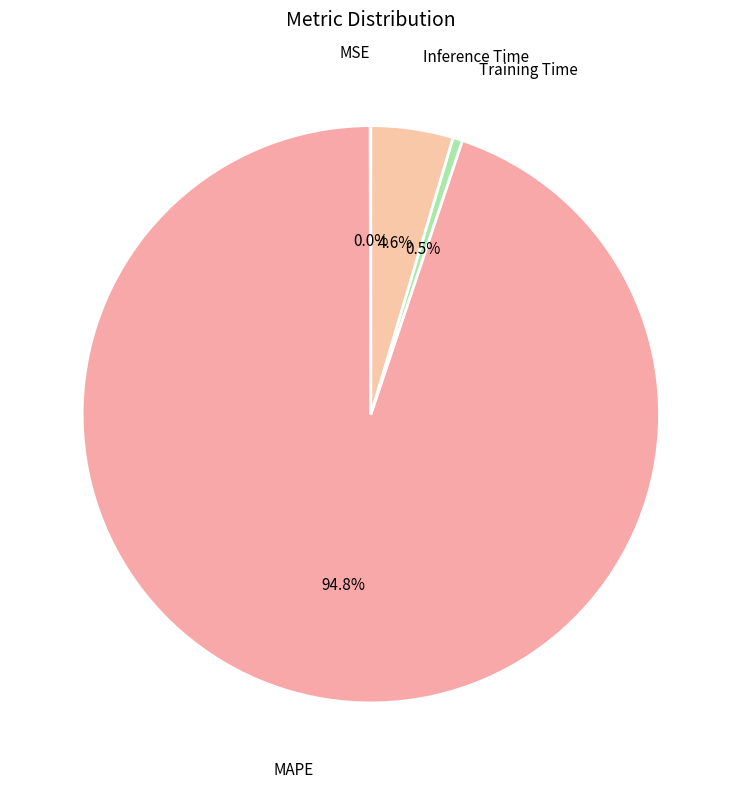

Which slice is the smallest?

MSE